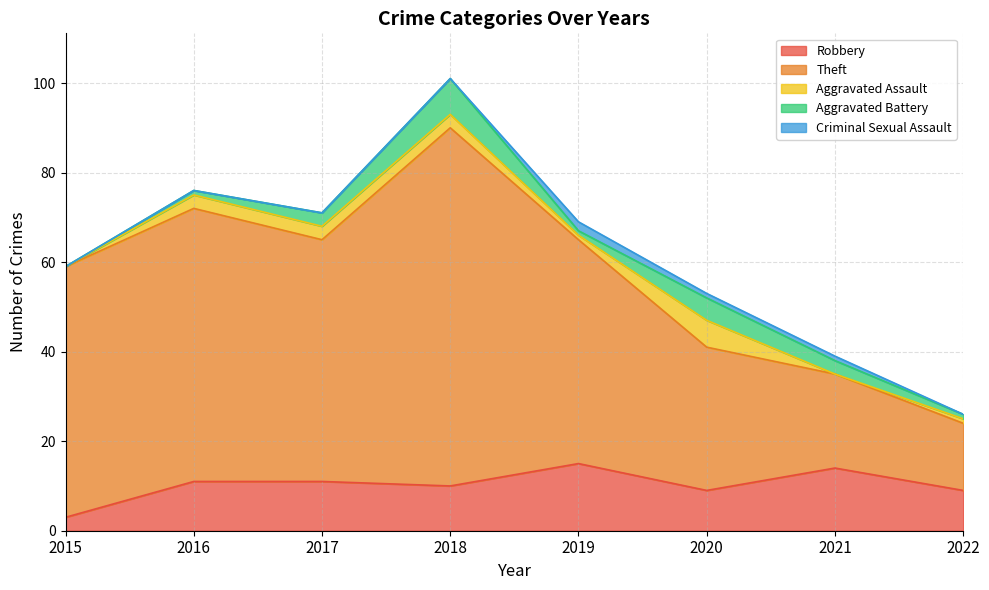

Reading left to right, what are all the values shown in this chart?

Robbery: 3	11	11	10	15	9	14	9
Theft: 56	61	54	80	50	32	21	15
Aggravated Assault: 0	3	3	3	1	6	0	1
Aggravated Battery: 0	1	3	8	1	5	3	1
Criminal Sexual Assault: 0	0	0	0	2	1	1	0